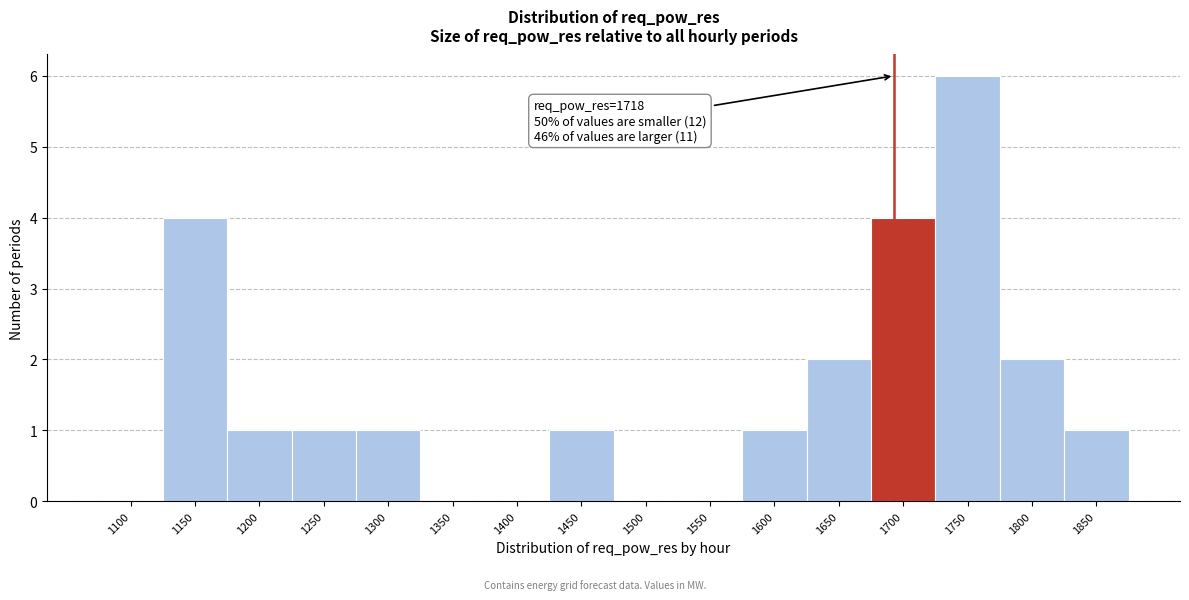

Reading left to right, extract all data points from this chart.

1100=0	1150=4	1200=1	1250=1	1300=1	1350=0	1400=0	1450=1	1500=0	1550=0	1600=1	1650=2	1700=4	1750=6	1800=2	1850=1